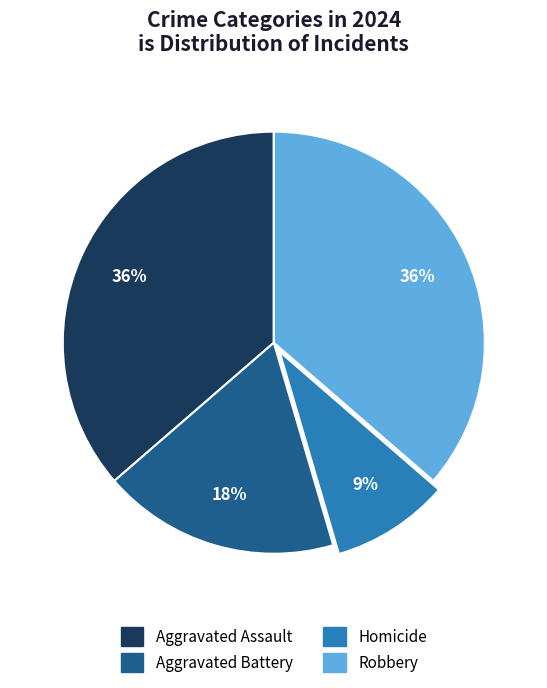

True or false: Aggravated Battery accounts for 9% of the total.

False